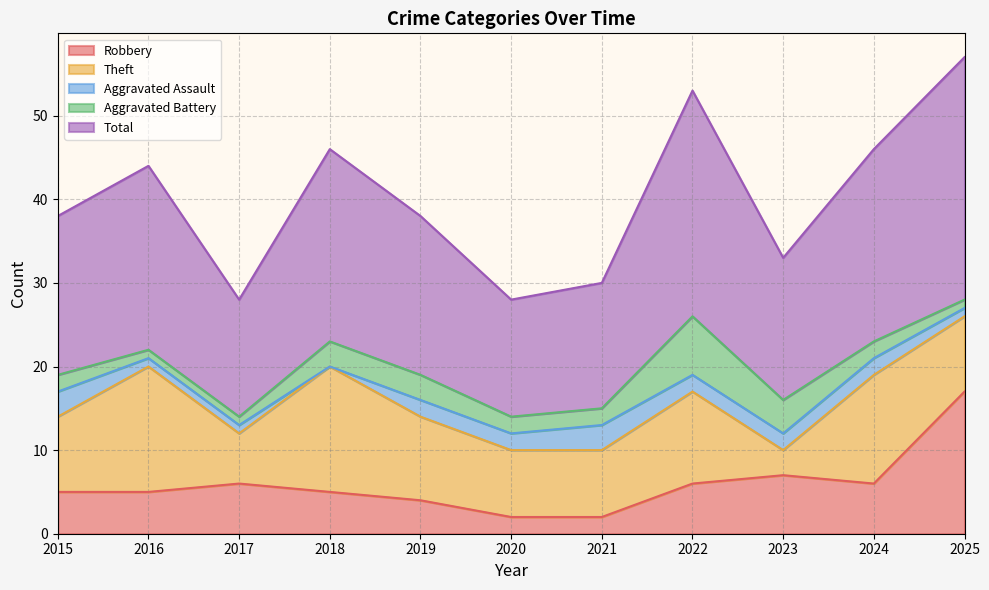

At 2019, list the series in order from largest to smallest.

Total, Theft, Robbery, Aggravated Battery, Aggravated Assault